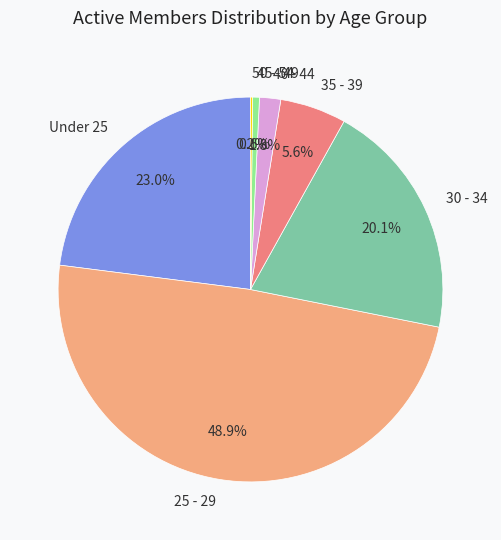

Combined, do 40 - 44 and Under 25 account for over 50%?

No